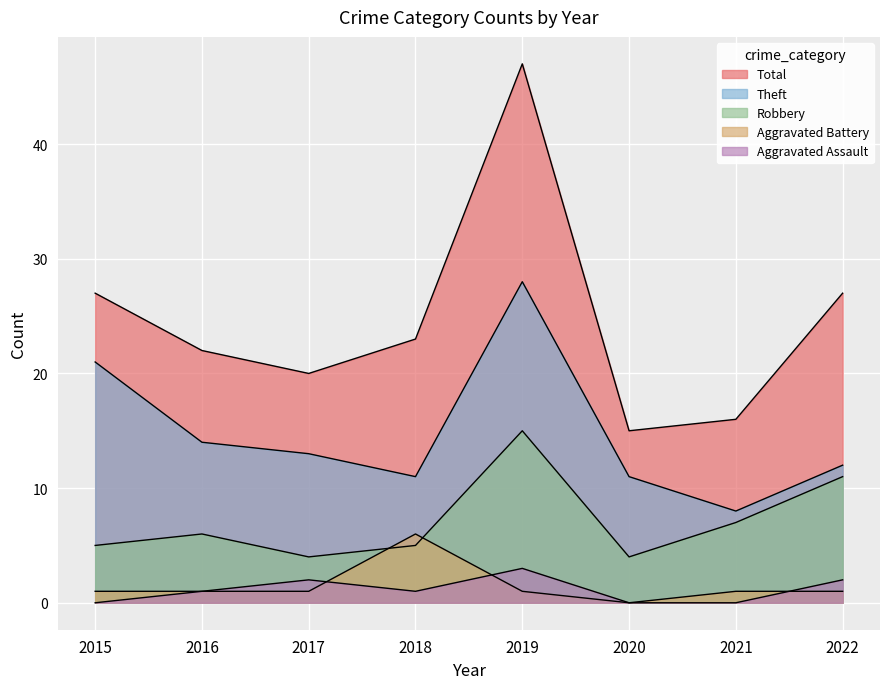

Reading left to right, extract all data points from this chart.

Aggravated Assault: 0	1	2	1	3	0	0	2
Aggravated Battery: 1	1	1	6	1	0	1	1
Robbery: 5	6	4	5	15	4	7	11
Theft: 21	14	13	11	28	11	8	12
Total: 27	22	20	23	47	15	16	27